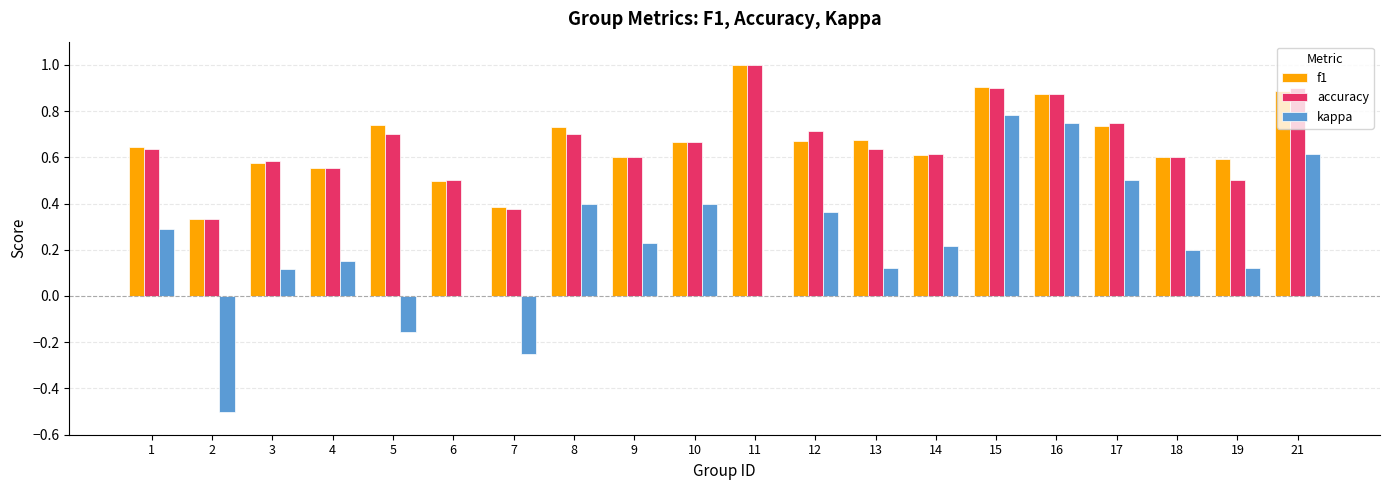

How many groups of bars are there?

20